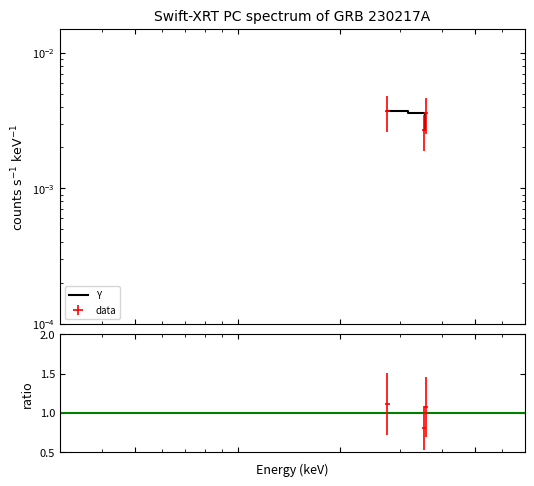

Is it true that the value at 354 is 0.0?

False